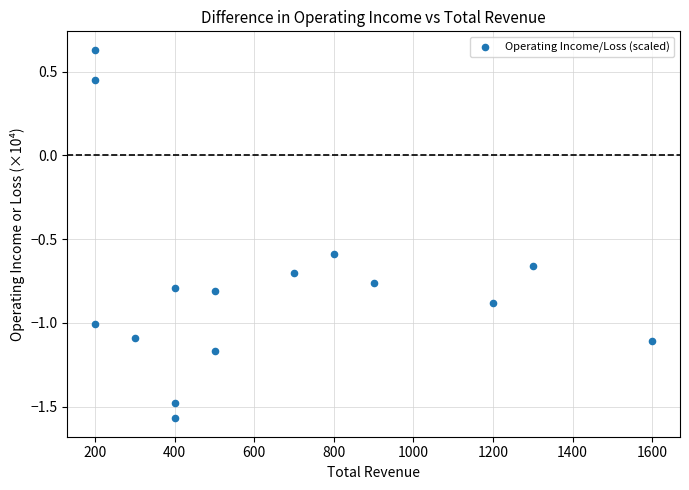

What is the range of Y values (max minus min)?

2.2